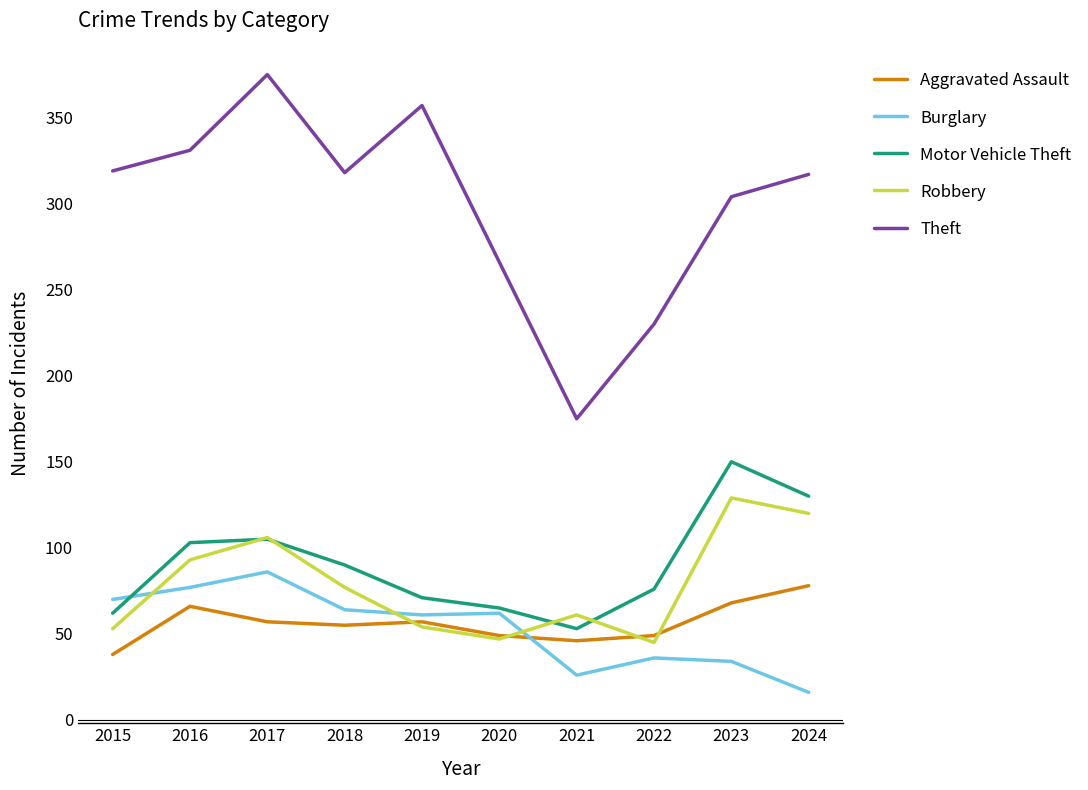

Is it true that Aggravated Assault equals 68 at 2023?

True